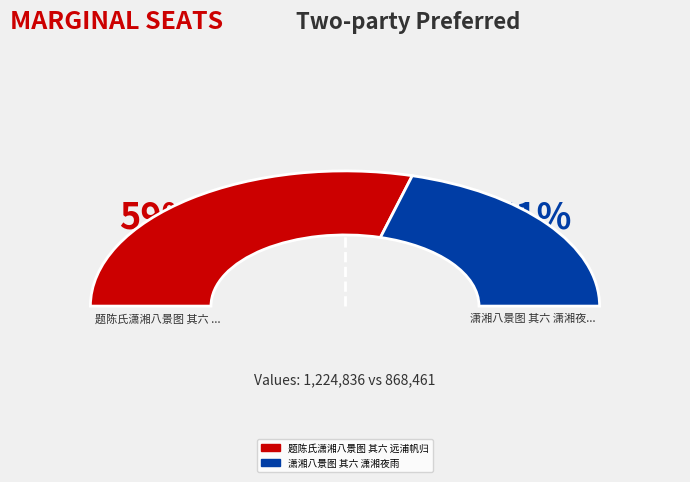

Which has a higher value, 潇湘八景图 其六 潇湘夜雨 or 题陈氏潇湘八景图 其六 远浦帆归?

题陈氏潇湘八景图 其六 远浦帆归